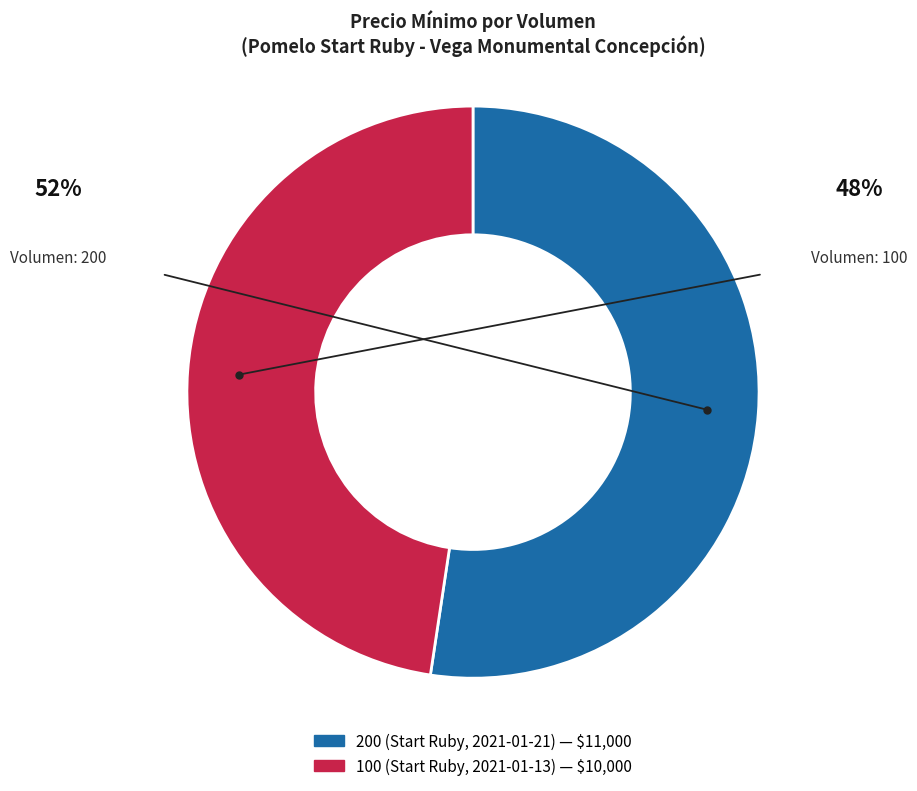

Rank the categories by value from highest to lowest.

200 (Start Ruby, 2021-01-21), 100 (Start Ruby, 2021-01-13)